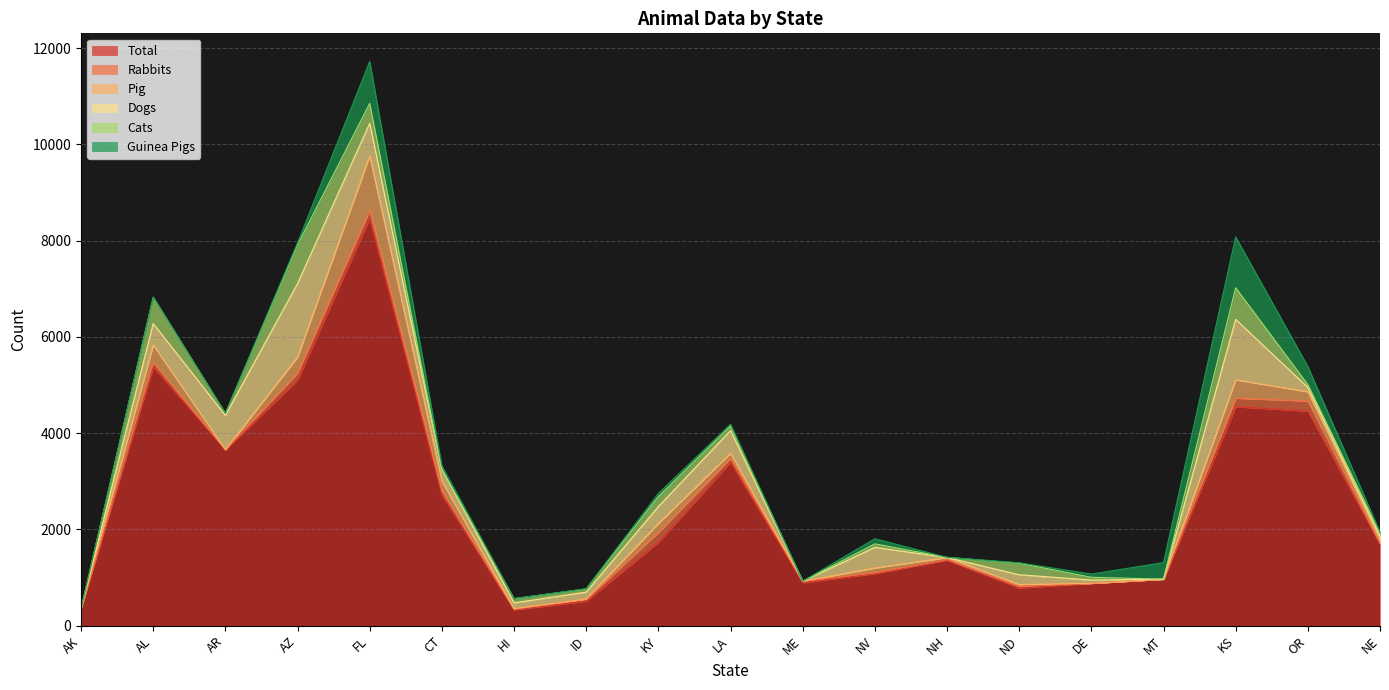

Rank the series by their maximum value, from lowest to highest.

Rabbits, Cats, Guinea Pigs, Pig, Dogs, Total